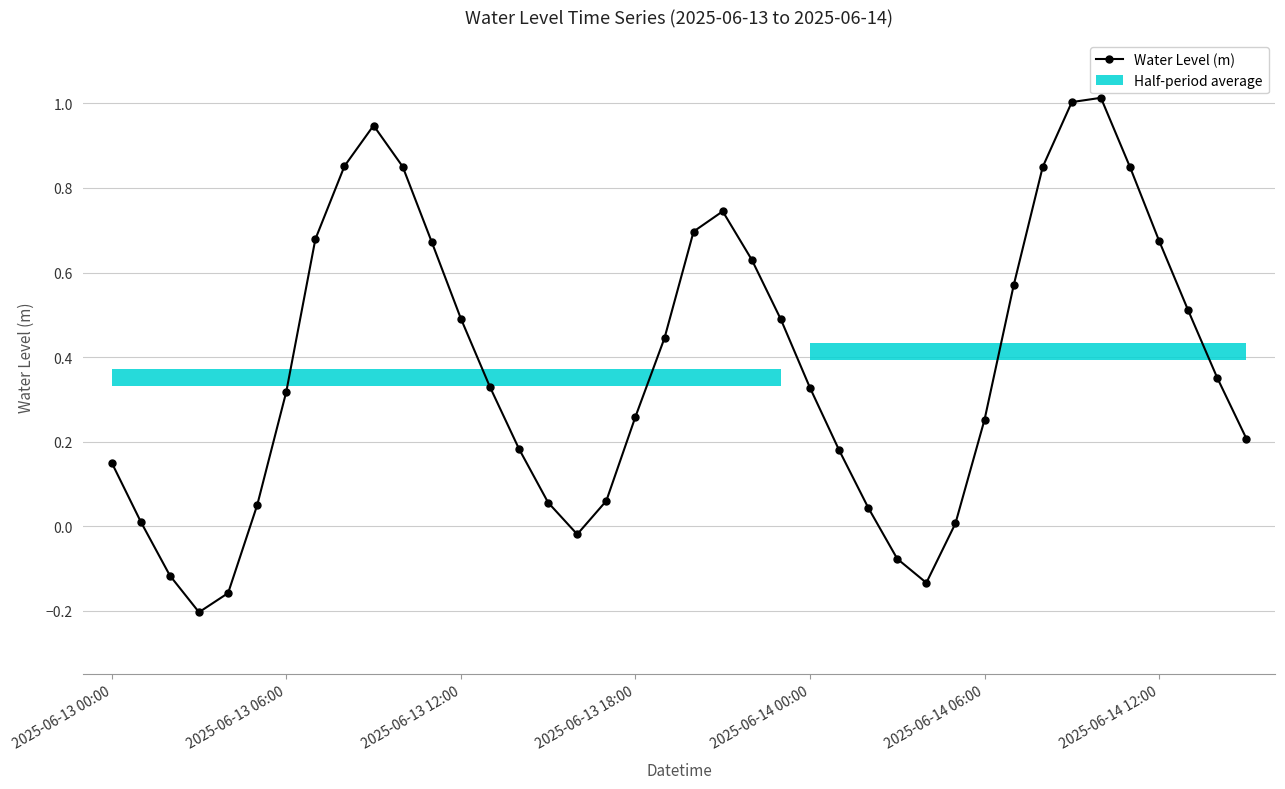

Where is the first local maximum?

9